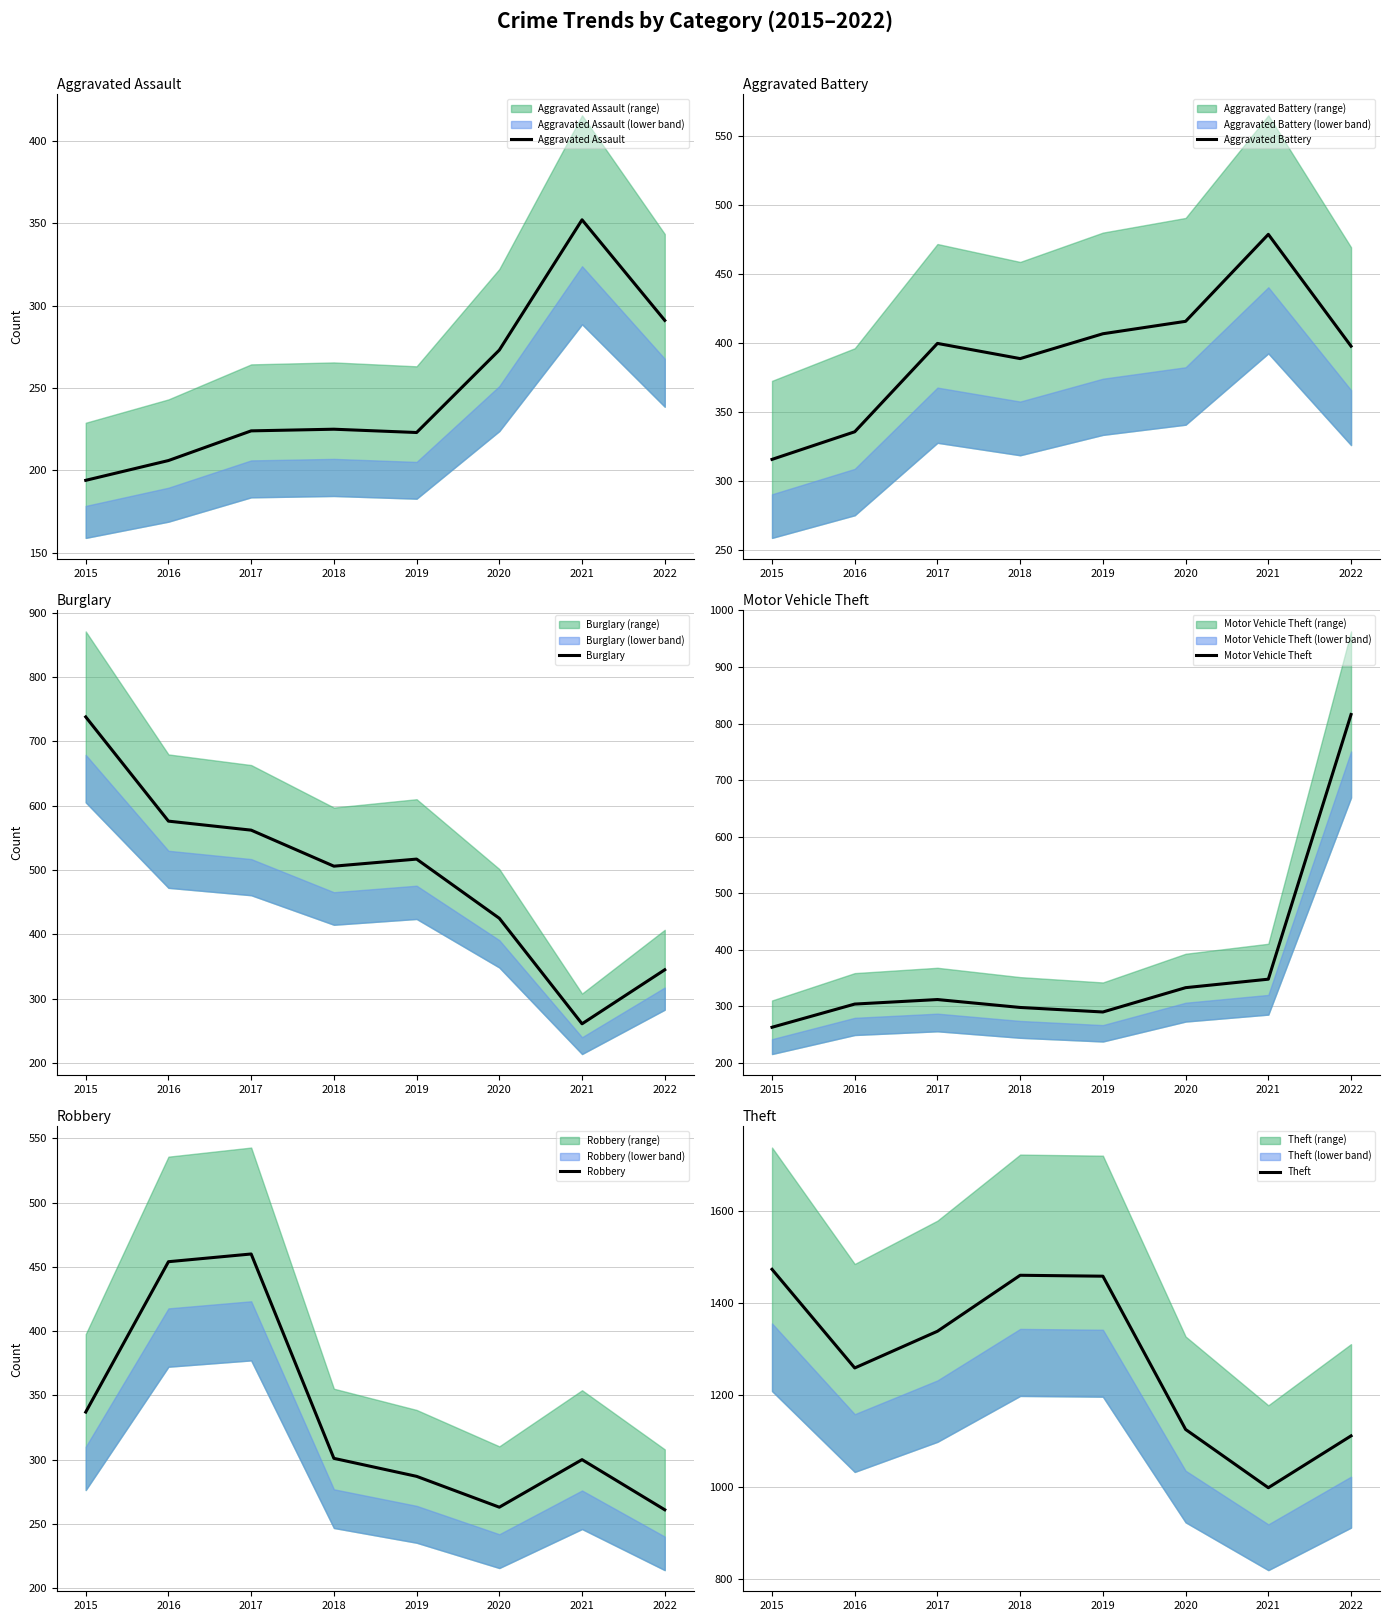

At 2016, list the series in order from smallest to largest.

Aggravated Assault, Motor Vehicle Theft, Aggravated Battery, Robbery, Burglary, Theft